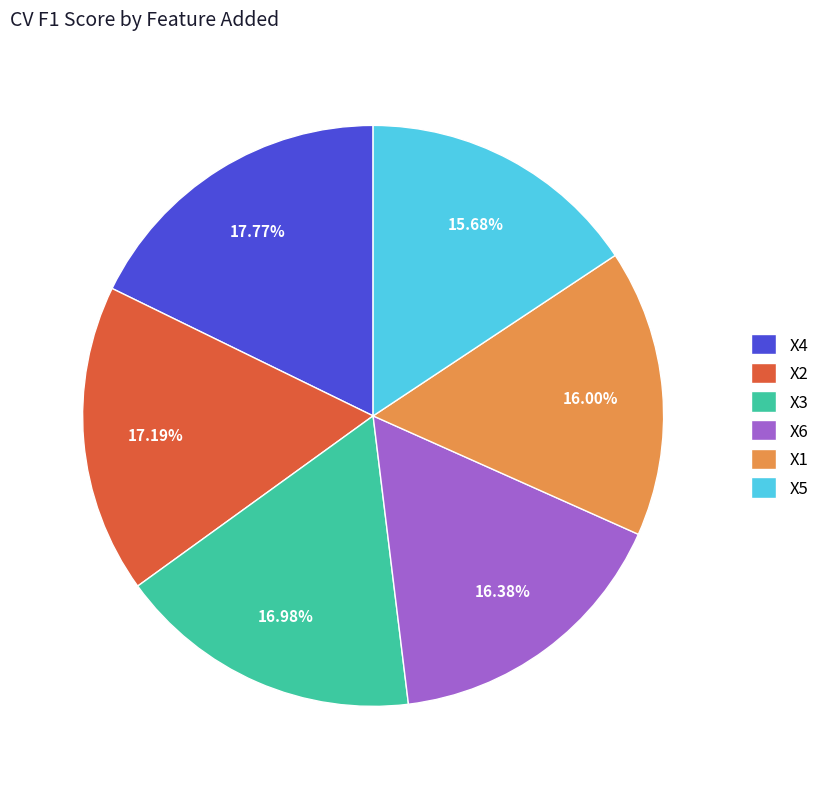

Combined, do X3 and X4 account for over 50%?

No